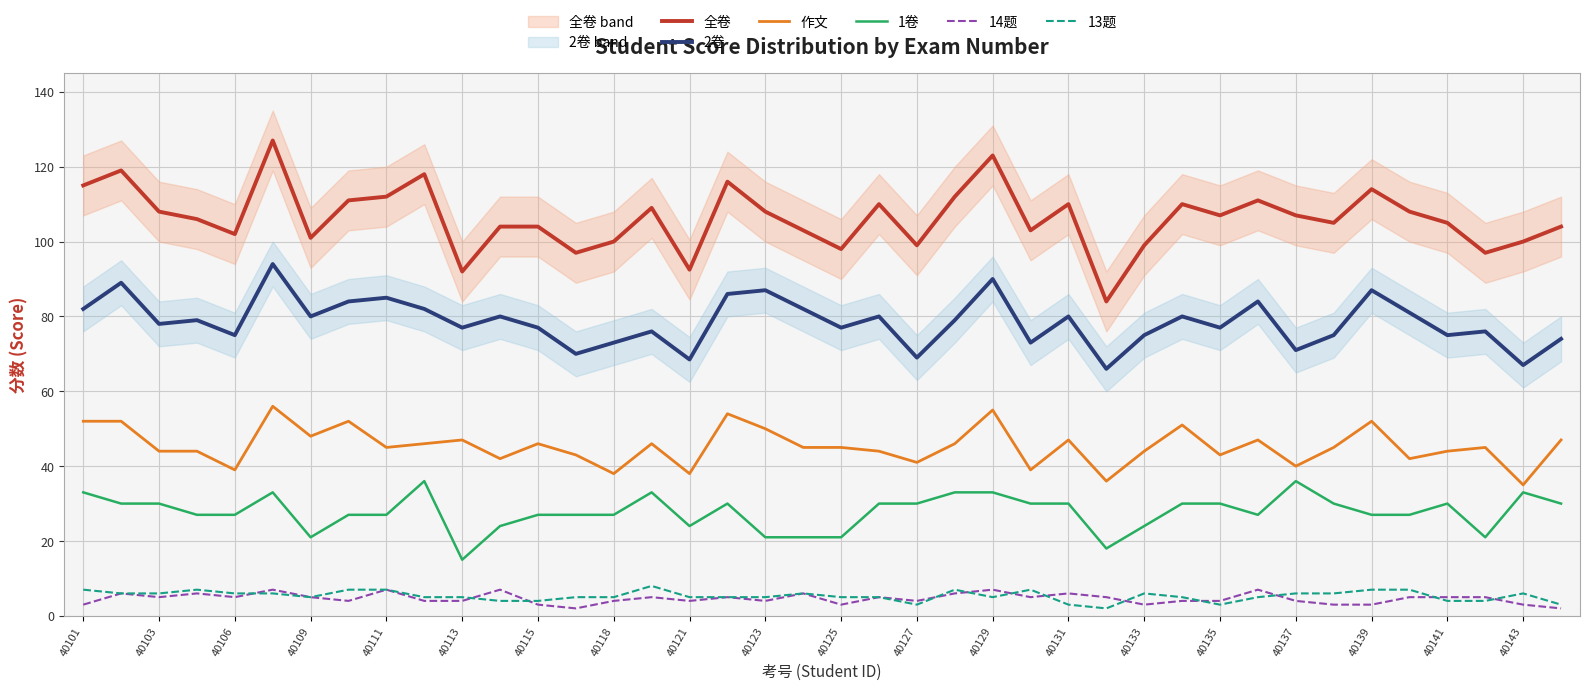

Count the number of categories in the chart.

40